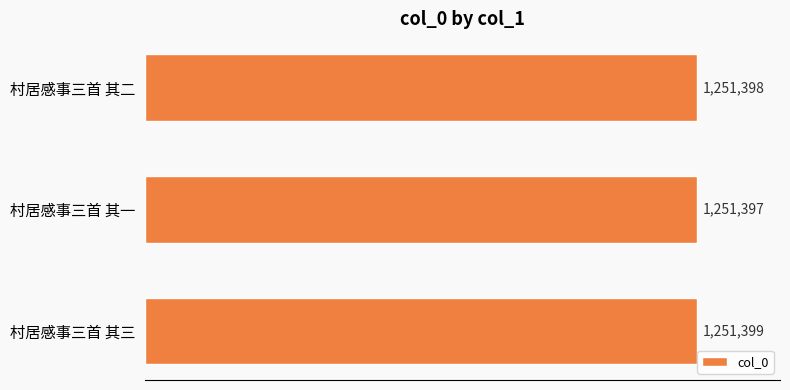

Where is the data nearest to the value 1251398?

村居感事三首 其二